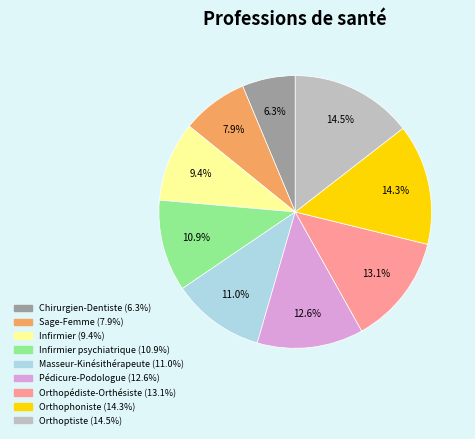

Is there a majority slice in this chart?

No